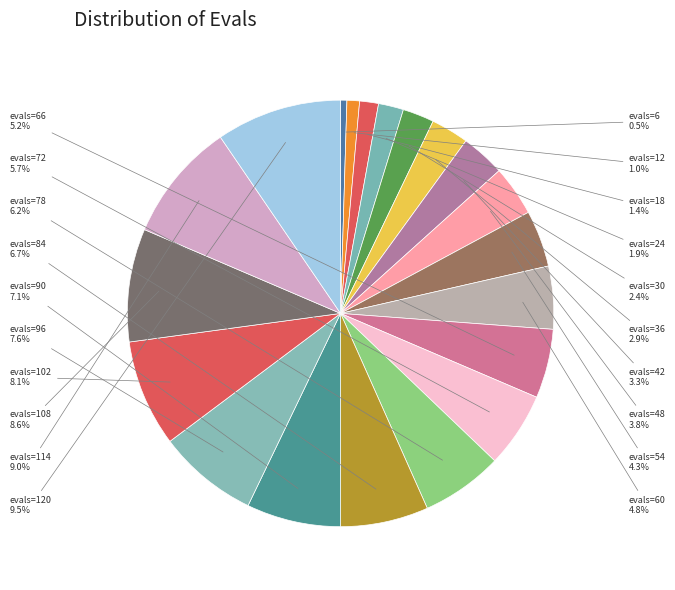

To the nearest percent, what percentage of the pie is evals=108?

9%